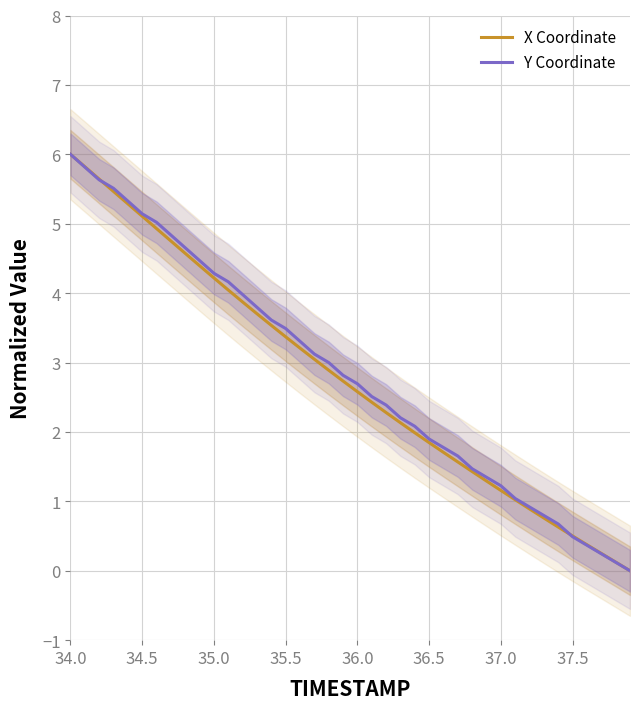

True or false: X Coordinate has a value of 0.9 at 37.5.

False